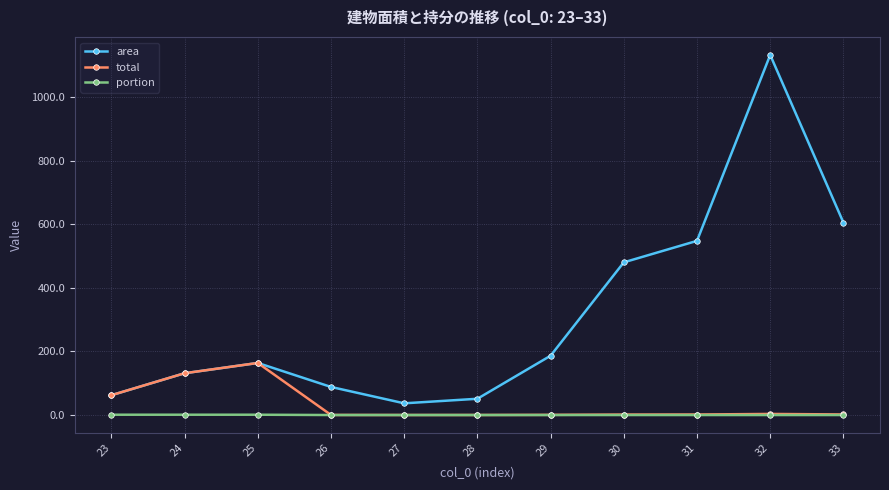

Which series has the largest range (max minus min)?

area